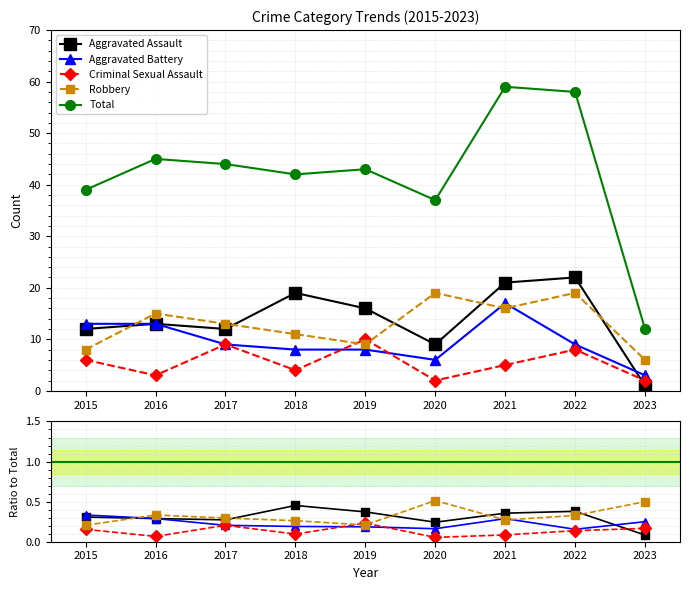

What is the value of the Criminal Sexual Assault point at the 7th from the left?

0.1